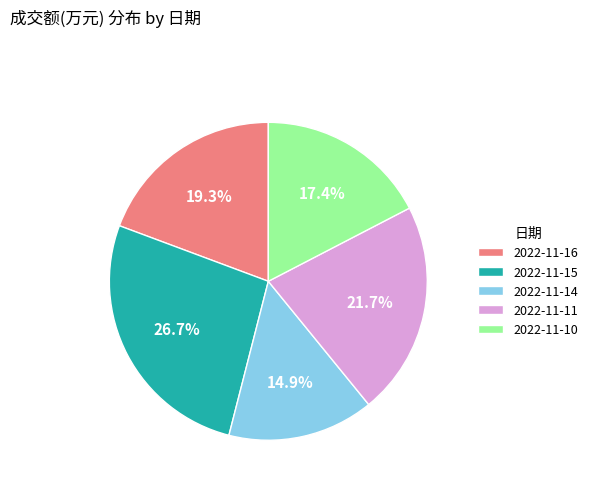

To the nearest percent, what percentage of the pie is 2022-11-11?

22%